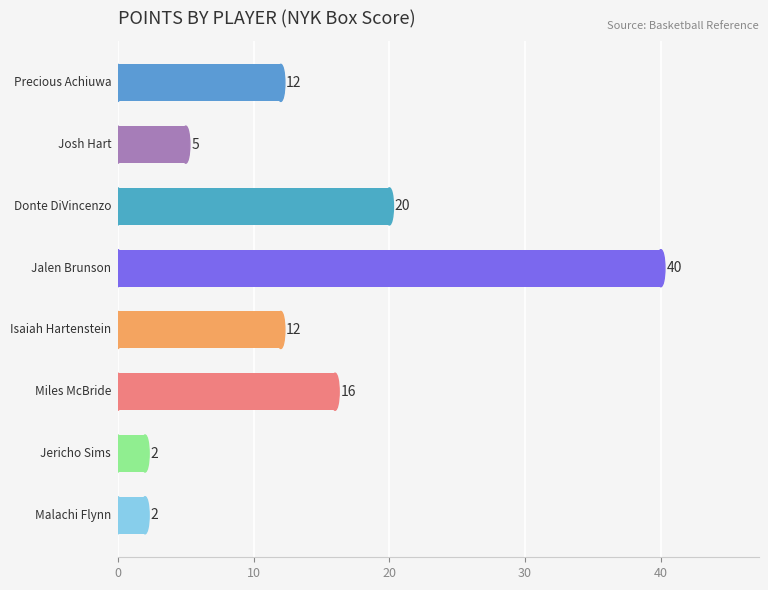

What is the maximum value shown in the chart?

40